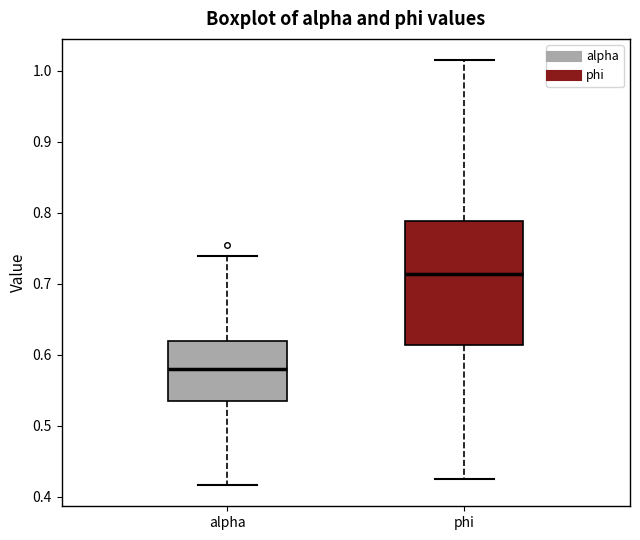

Where does the lower whisker of the box for phi end on the y-axis? The values are not printed on the chart, so give them approximately, as read against the axis.

0.43